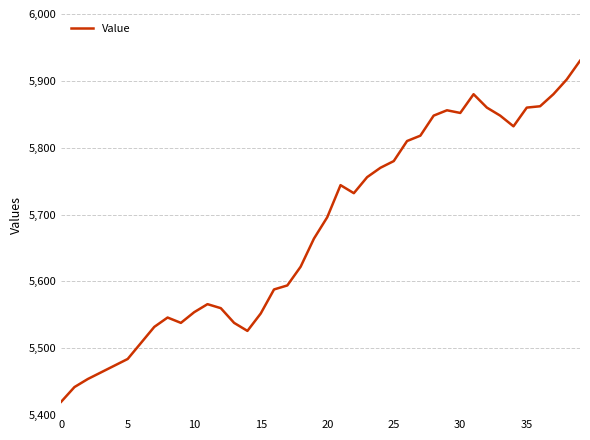

What is the minimum value shown in the chart?

5420